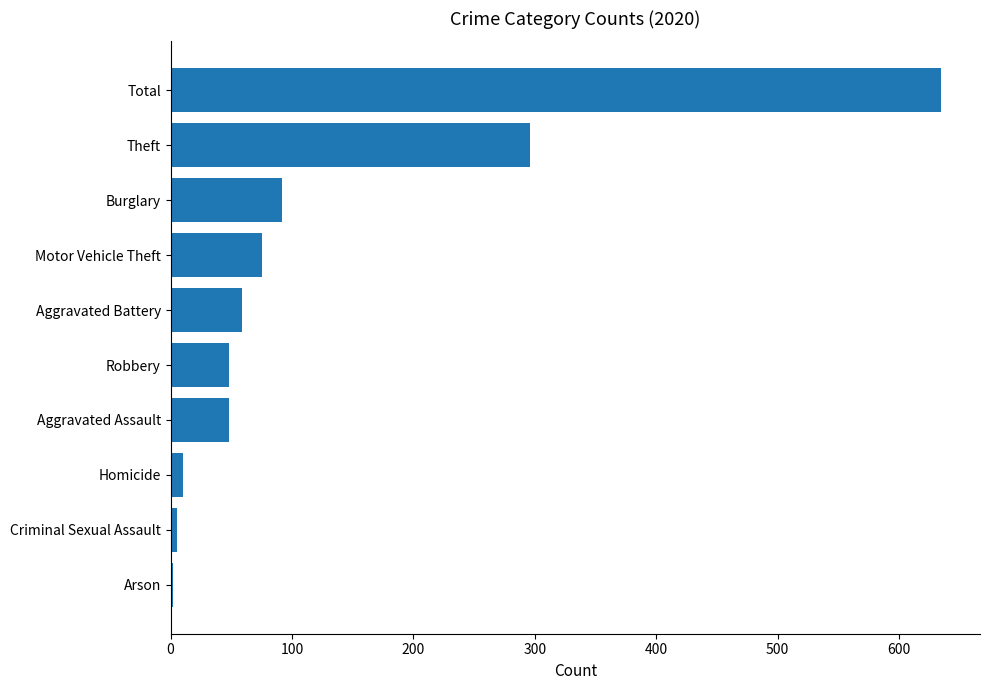

What is the average value?

127